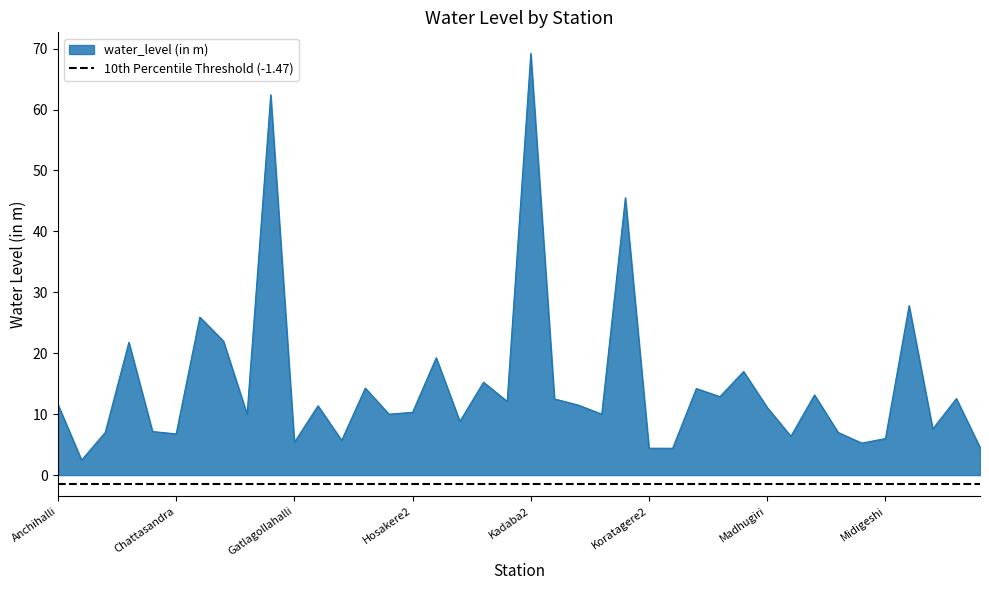

Reading left to right, transcribe all the data shown in this chart.

Anchihalli=11.6	Badavanahalli(A)=2.5	Balavaneralu=7.0	Bellavi1=21.8	Bidarakere1=7.2	Chattasandra=6.8	Chelur2=25.9	Chilanahalli=22.0	C.K.Pura=10.0	Dandinadibbe=62.4	Gatlagollahalli=5.4	Ghansinayan=11.4	Giriyammanapalya=5.7	Gubbi=14.3	Halkurke-A=10.0	Hosakere2=10.3	Huliyar=19.3	Huliyar1=8.8	Iriksandra=15.2	Jadegondanahalli=12.1	Kadaba2=69.2	Kanameri=12.5	Karadikodi=11.5	Karekyathanahalli=10.0	Kibbanahalli1=45.5	Koratagere2=4.4	Koratagere-A=4.4	Kotagudda=14.2	Kunigal-A=12.9	Lakshipura=17.0	Madhugiri=11.1	Madhugiri(Pz)=6.4	Madihalli=13.2	Mattighatta=7.0	Mayasandra=5.2	Midigeshi=6.0	Nagavalli=27.8	Nagenahalli=7.6	Navule=12.6	Neelagondanahalli=4.5